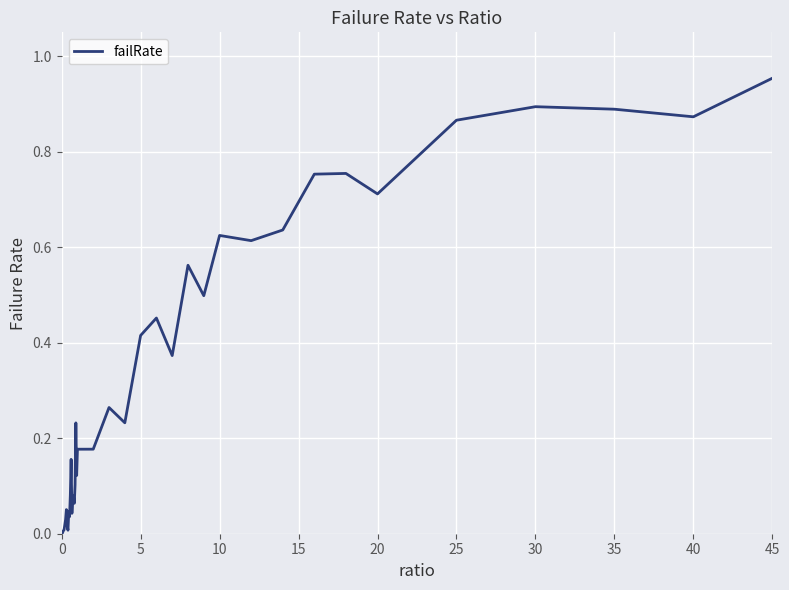

Which label corresponds to the largest value in the chart?

45